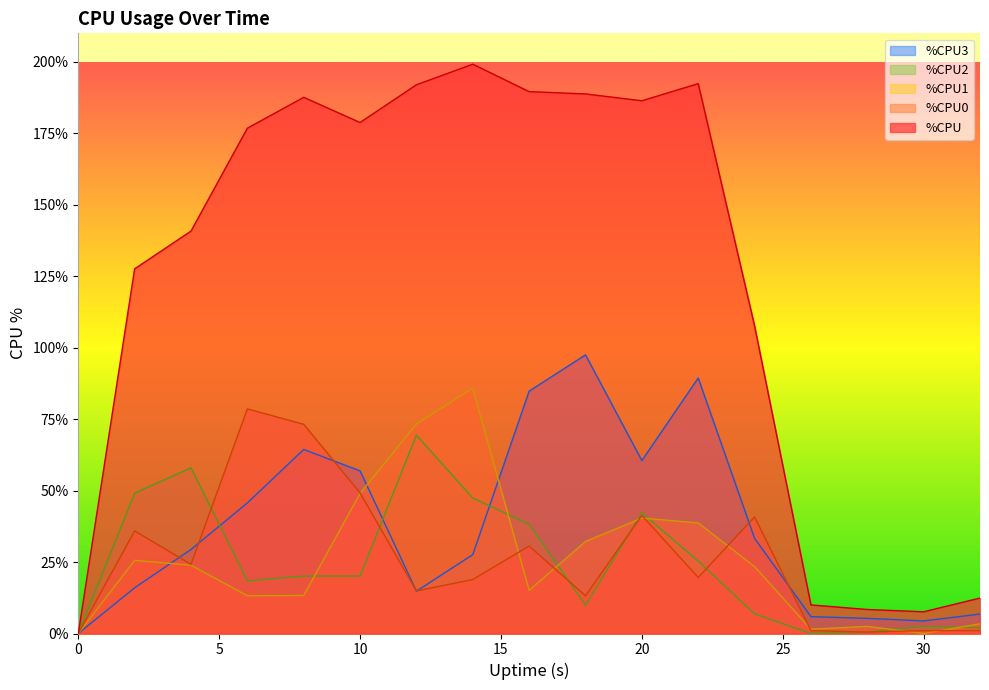

What is the value of the %CPU point at the 16th from the left?

7.6